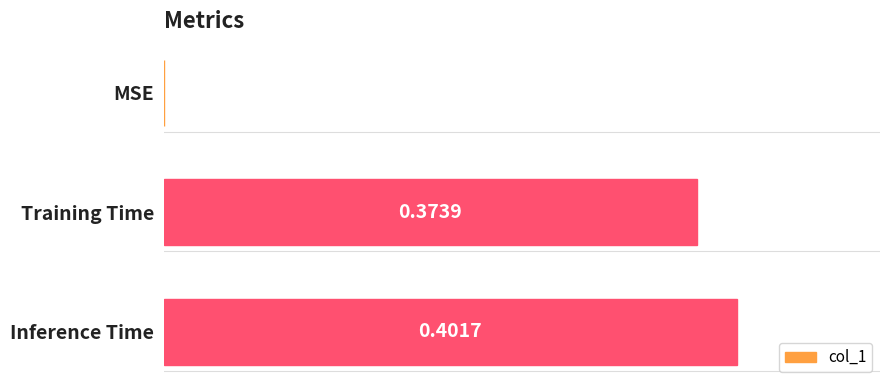

At which label is the value closest to 0?

MSE